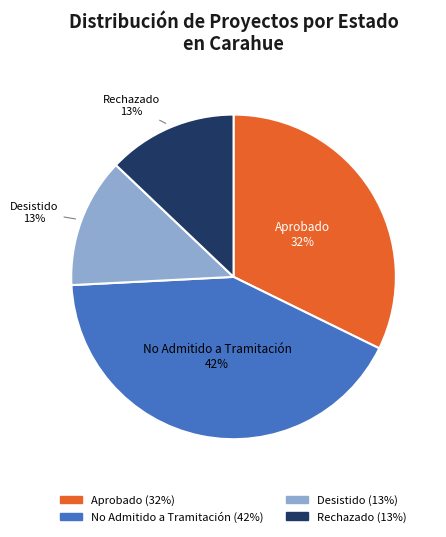

Combined, do Desistido and Rechazado account for over 50%?

No